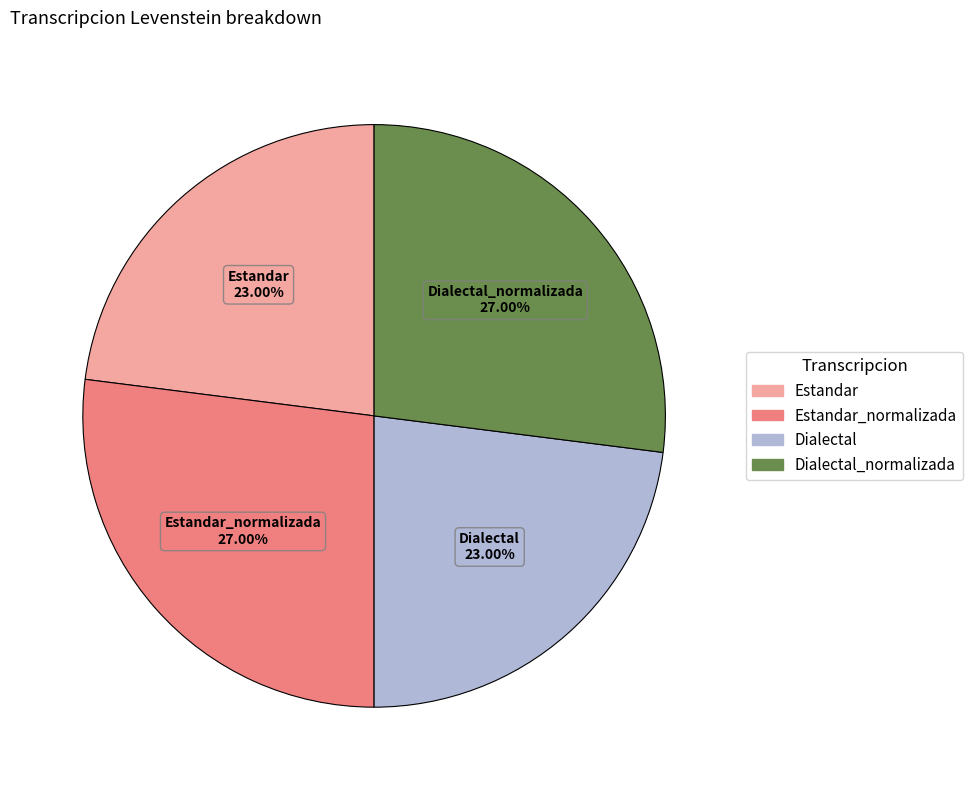

Is there a majority slice in this chart?

No